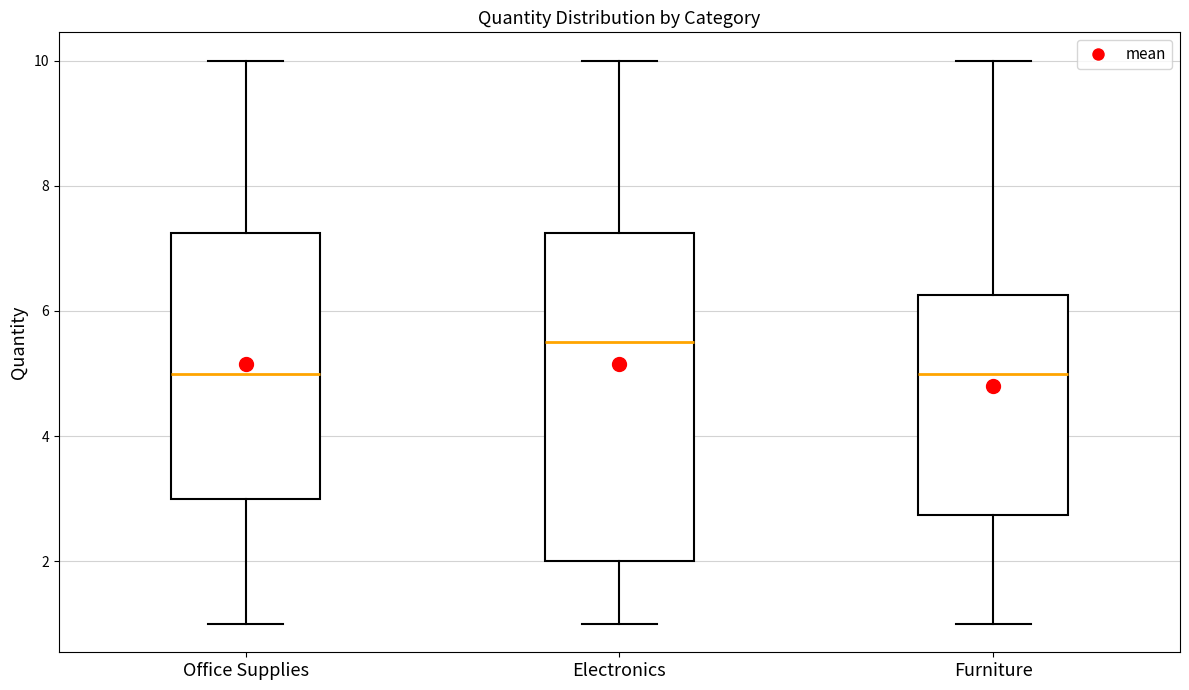

Comparing the boxes themselves (not the whiskers), which one is the tallest?

Electronics